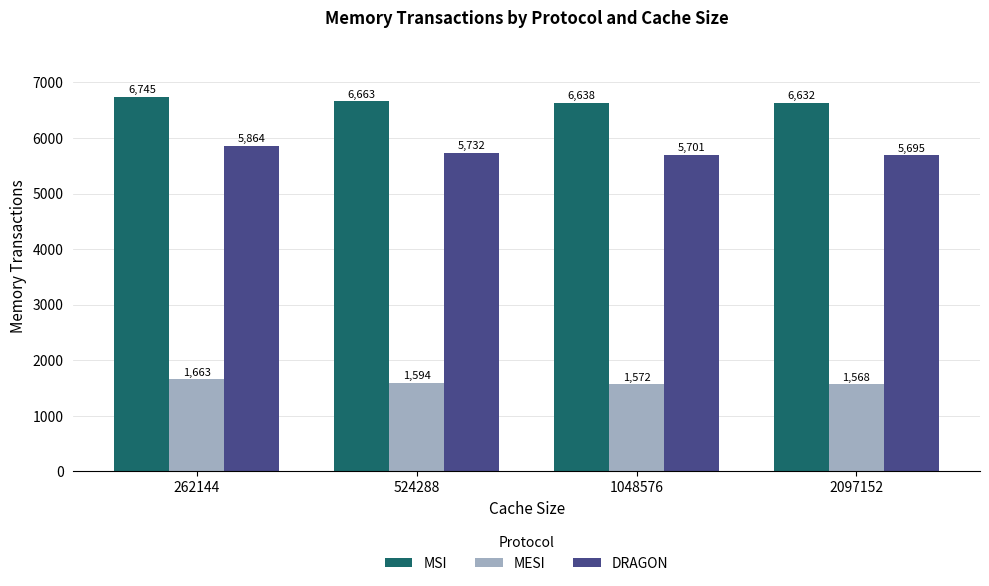

What is the spread (max minus min) of values at 262144?

5082